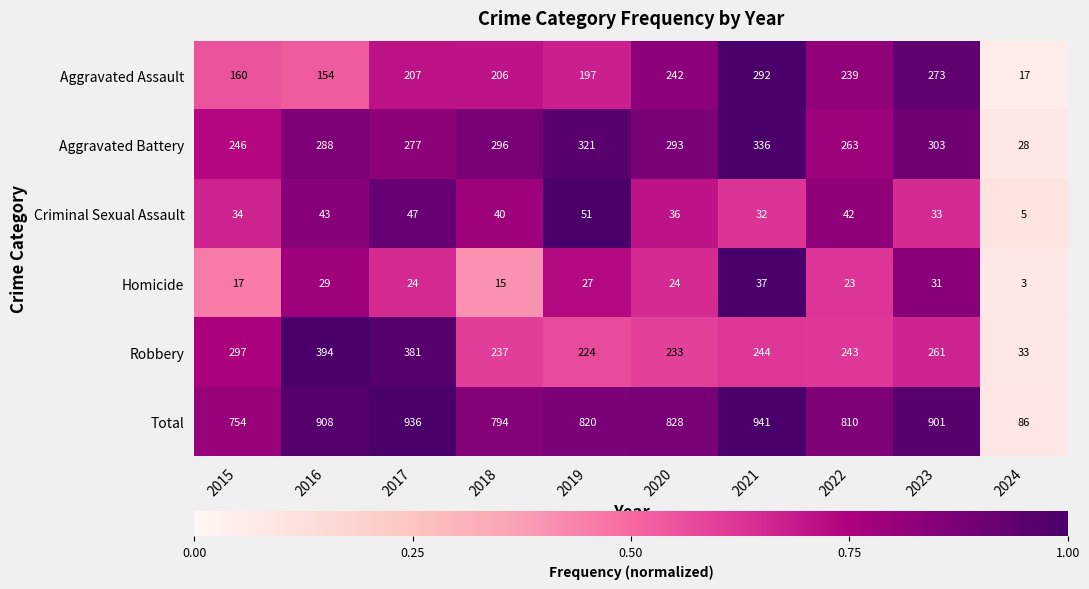

Which series has the widest spread of values?

Total